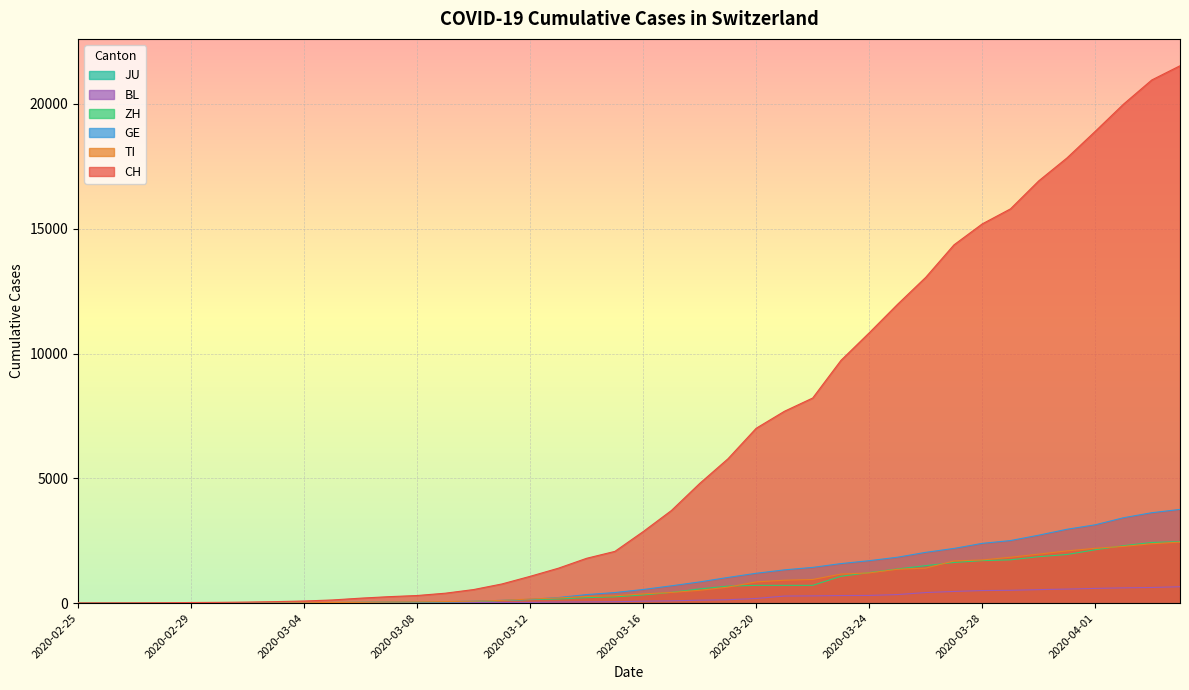

True or false: BL has a value of 37 at 2020-03-10.

False